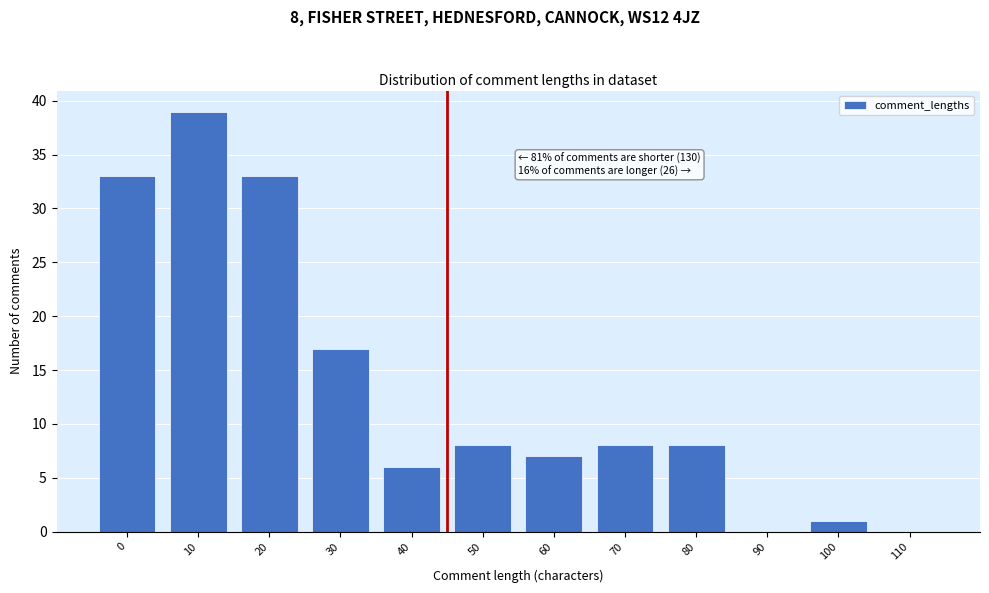

Reading left to right, transcribe all the data shown in this chart.

0=33	10=39	20=33	30=17	40=6	50=8	60=7	70=8	80=8	90=0	100=1	110=0